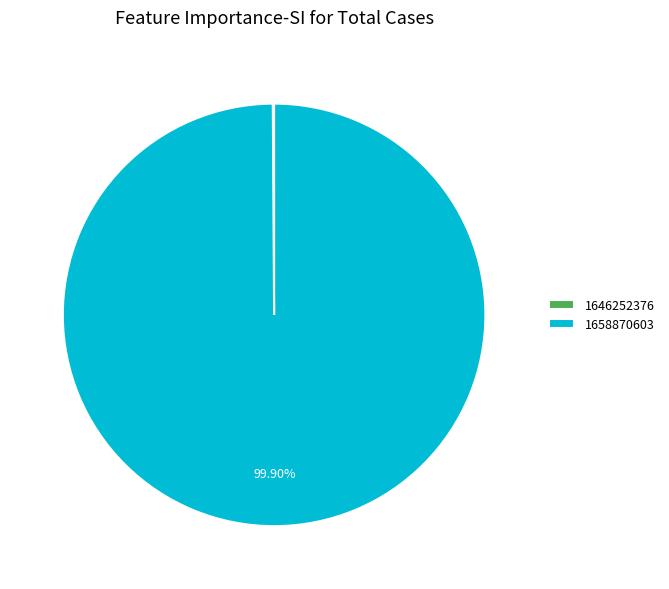

What is the majority slice?

1658870603